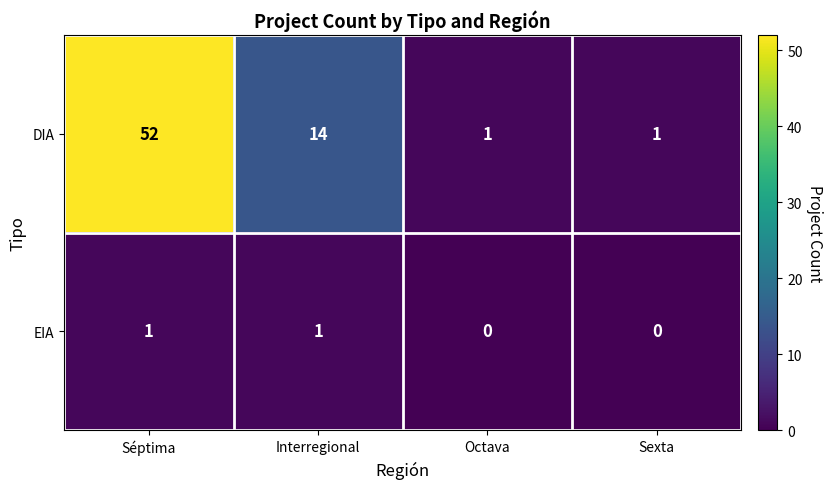

What is the spread (max minus min) of values at Sexta?

1